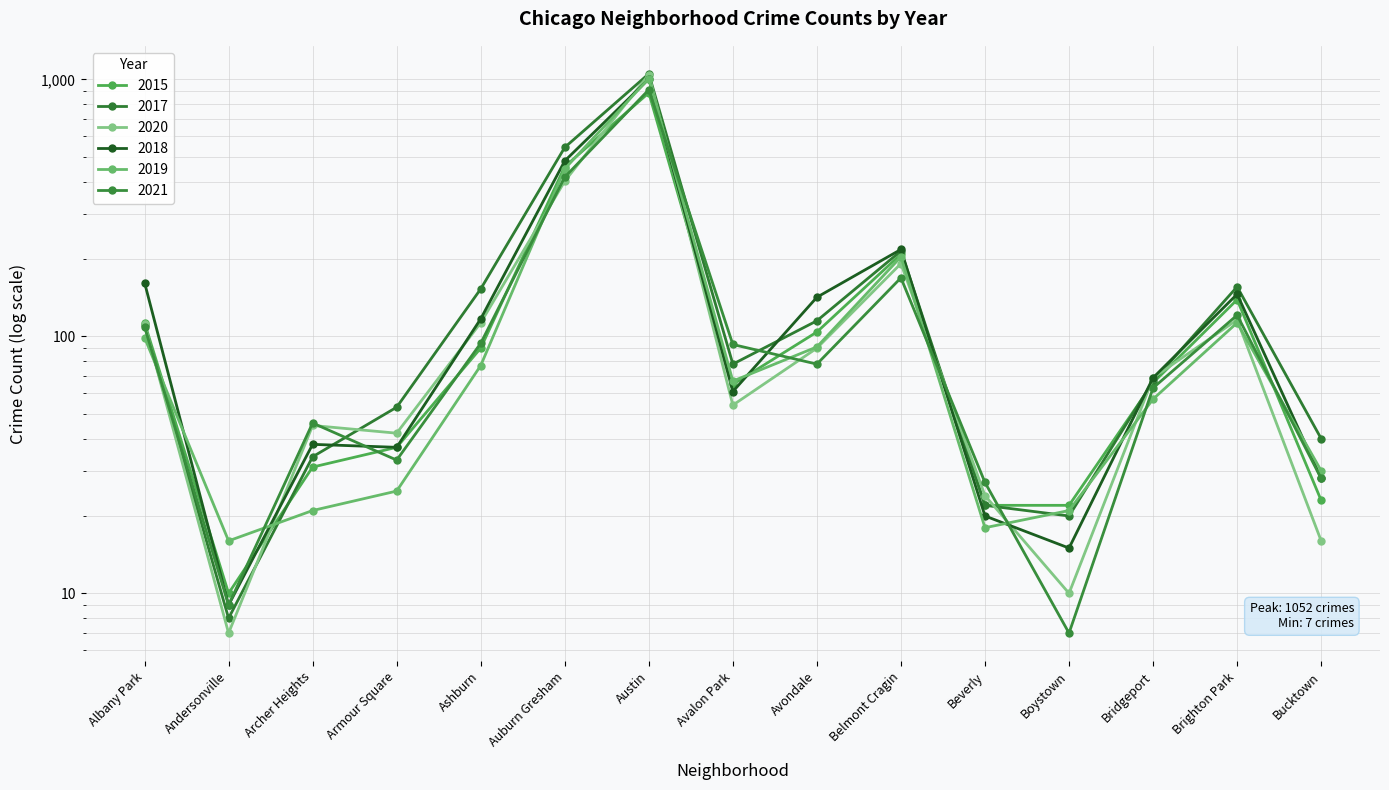

In 2017, how many points are lower than both neighbors (excluding endpoints)?

3